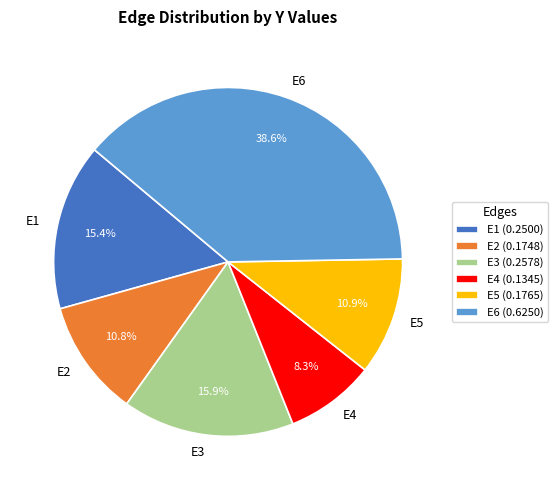

Combined, do E4 and E2 account for over 50%?

No